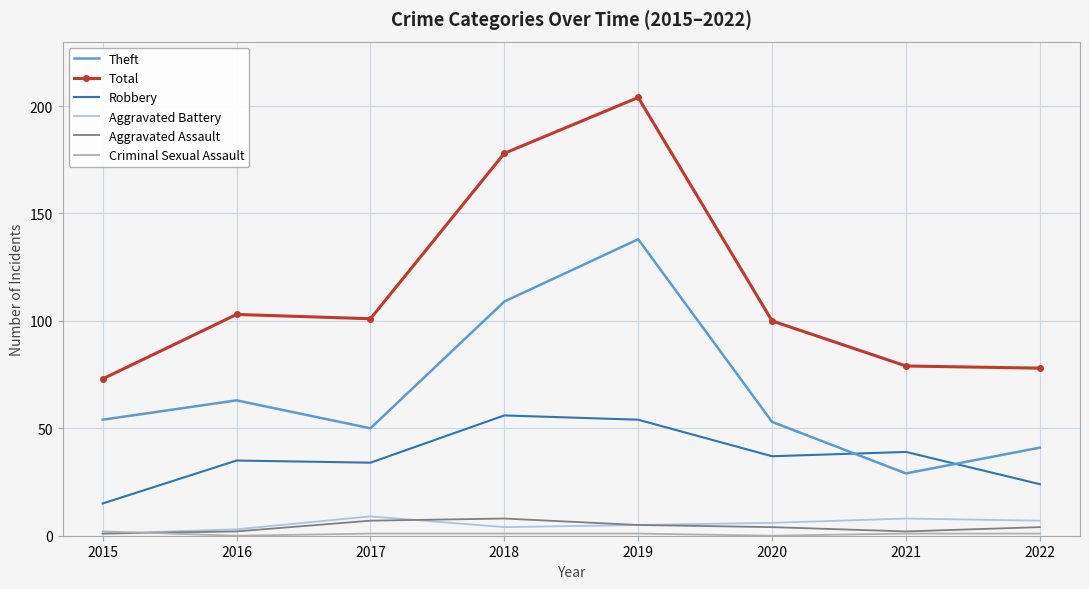

What is the maximum value for Aggravated Assault?

8